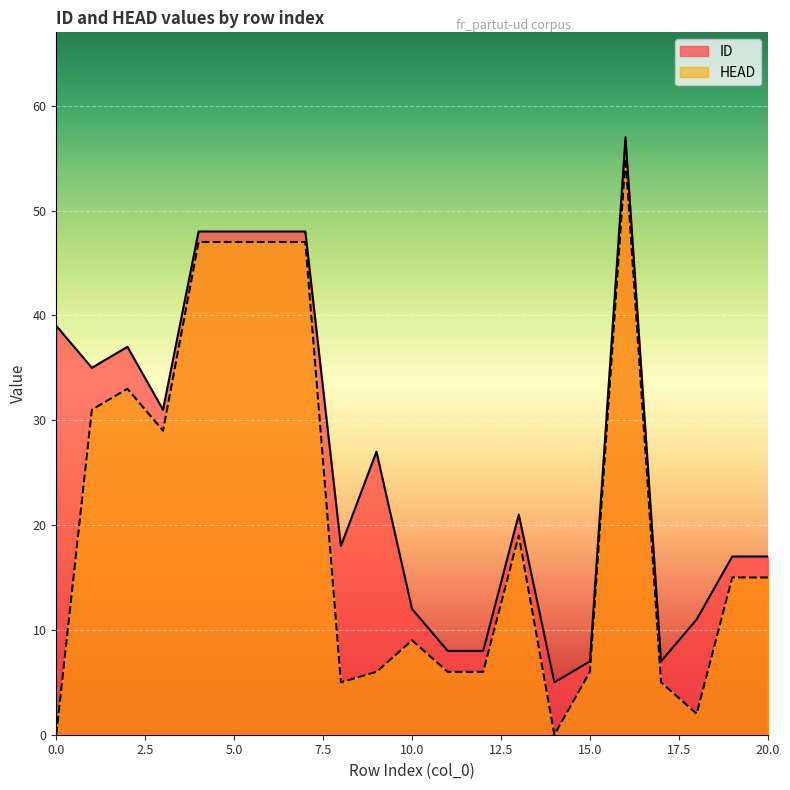

The value of ID at 17 is 10. True or false?

False